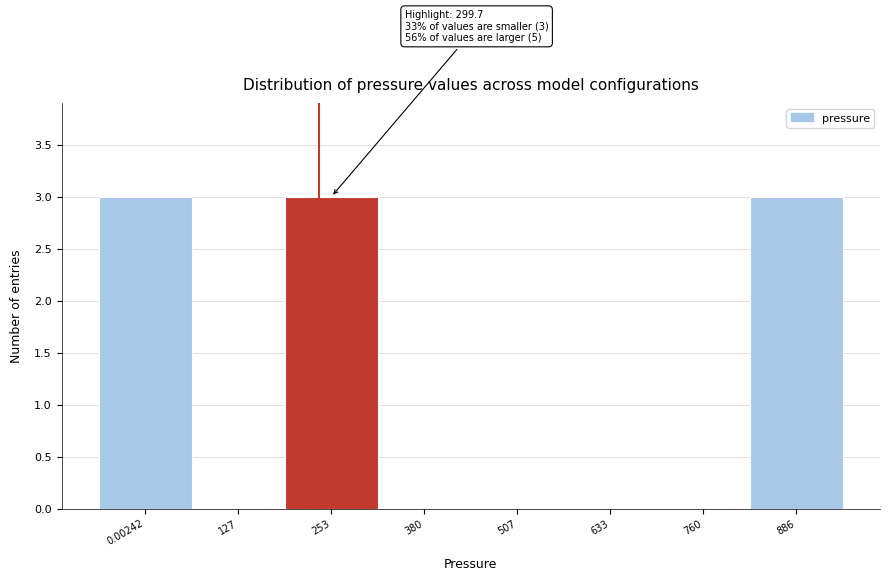

Reading right to left, what are all the values shown in this chart?

886=3	760=0	633=0	507=0	380=0	253=3	127=0	0.00242=3